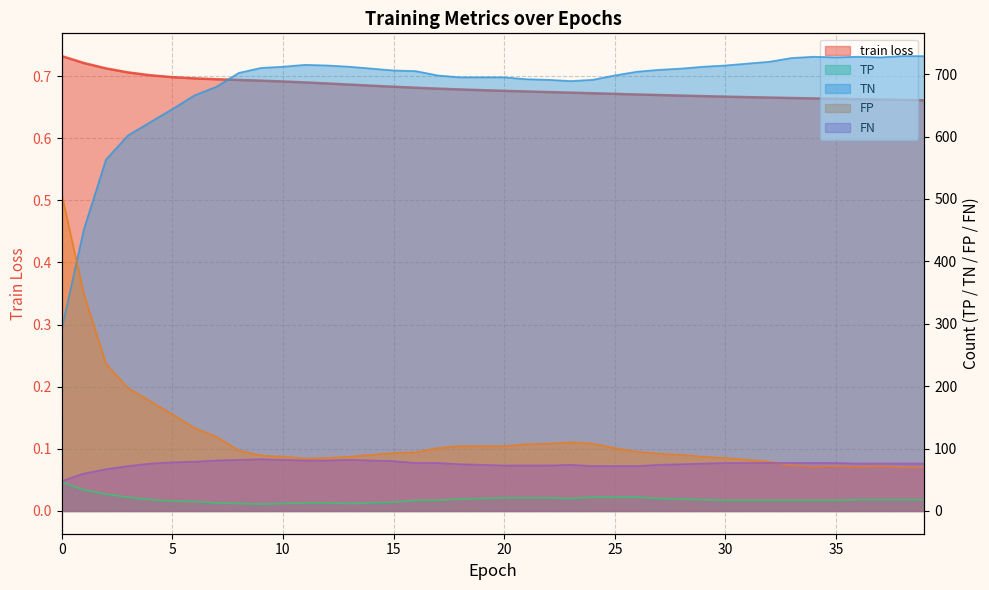

List the labels in order of FP value, largest first.

0, 1, 2, 3, 4, 5, 6, 7, 23, 22, 24, 21, 18, 19, 20, 17, 25, 8, 26, 16, 15, 27, 14, 28, 9, 10, 13, 29, 12, 30, 11, 31, 32, 33, 35, 37, 34, 36, 38, 39